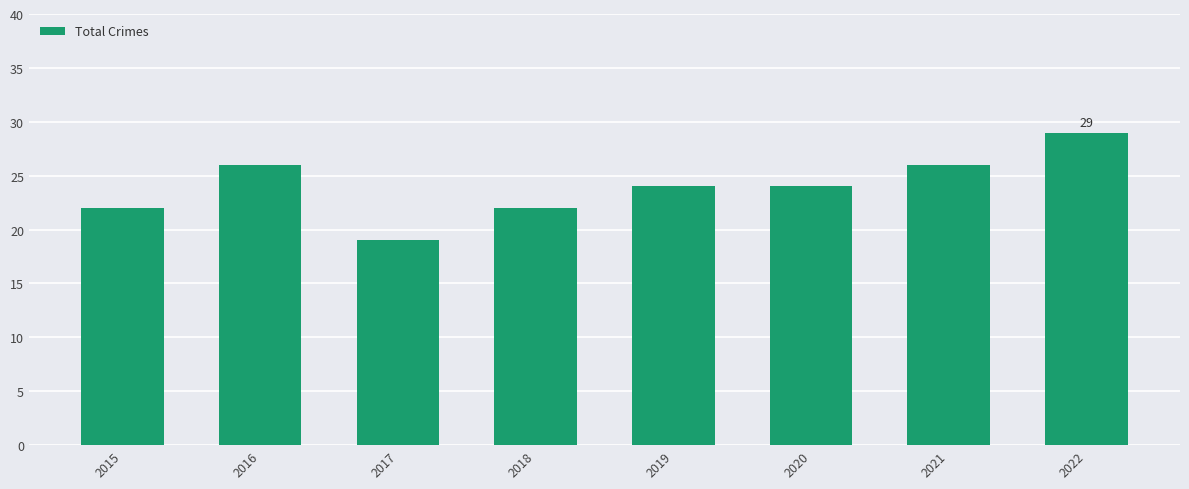

What is the greatest value displayed?

29